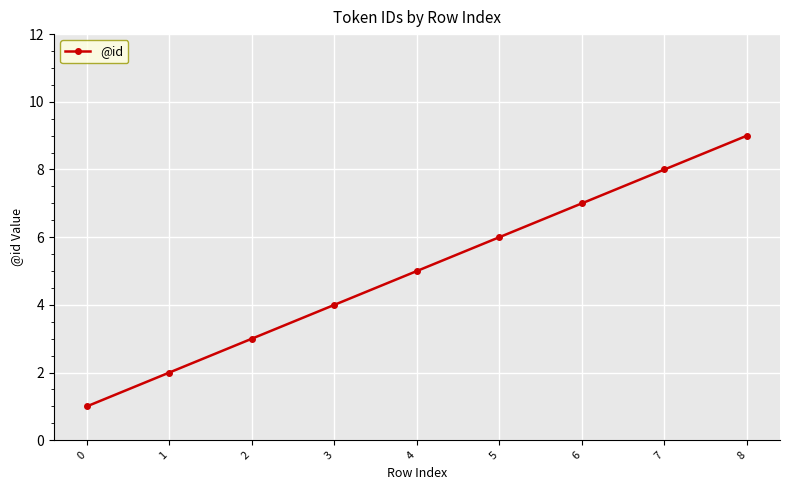

How many data points are less than 5?

4